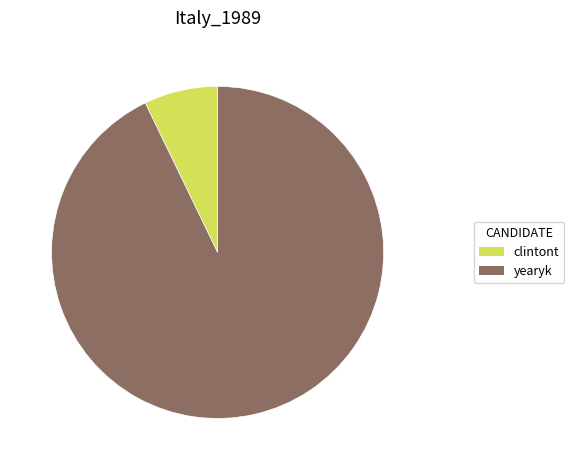

What is the ratio of the value at yearyk to the value at clintont?

12.9